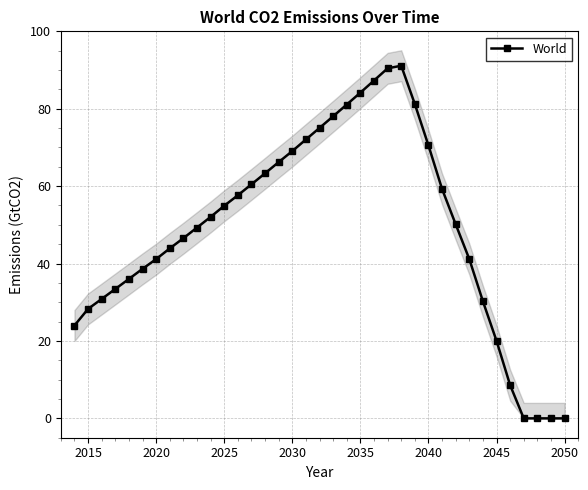

Is it true that World equals 139.1 at 2035?

False